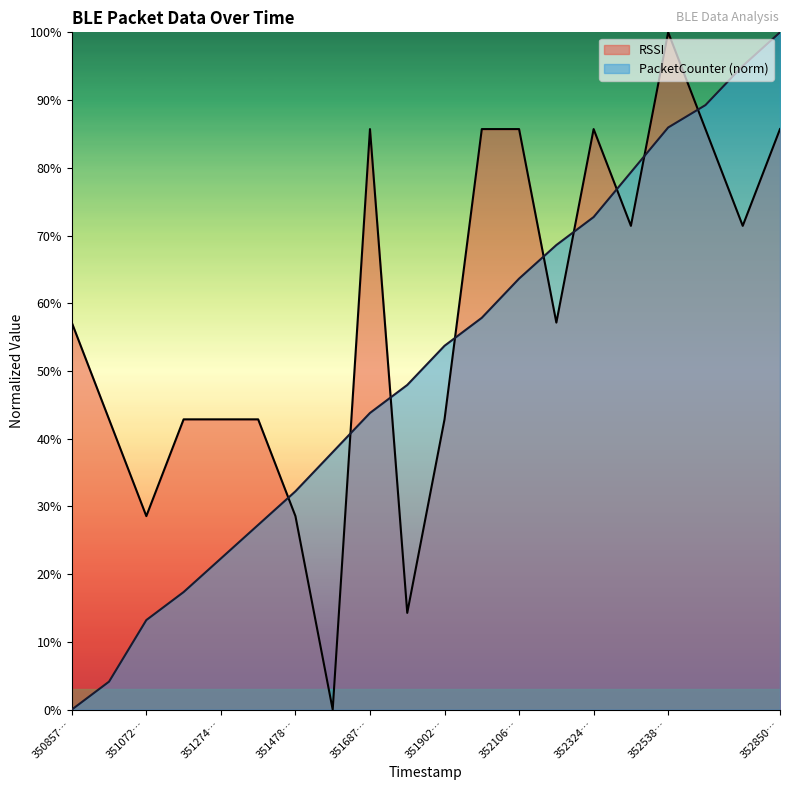

True or false: RSSI has a value of 6.7 at 351072….

False